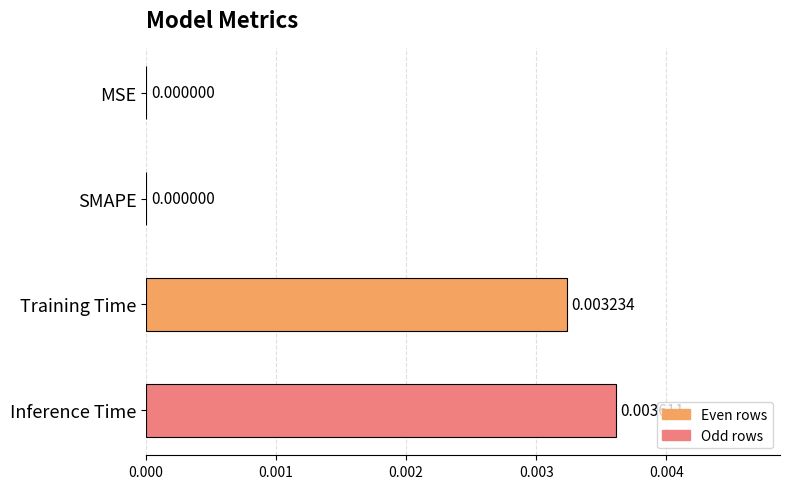

At which category does the chart reach its peak across all series?

Inference Time